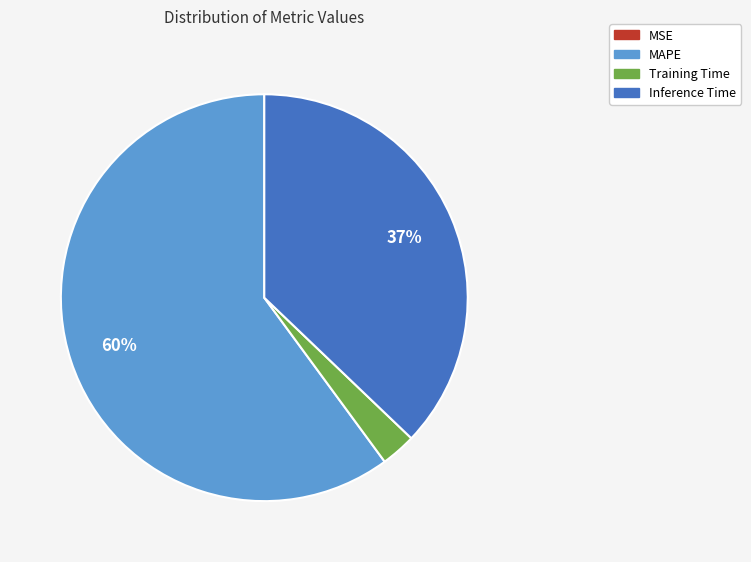

To the nearest percent, what is the difference between the largest and smallest slice percentages?

60%